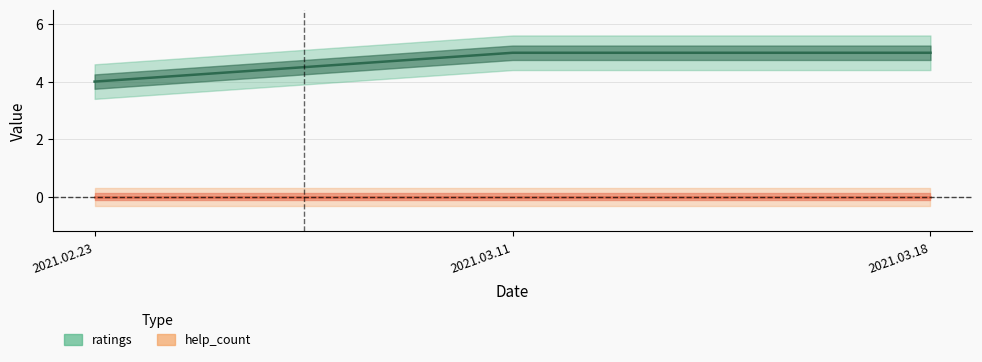

What is the approximate value at 2021.03.11?

5